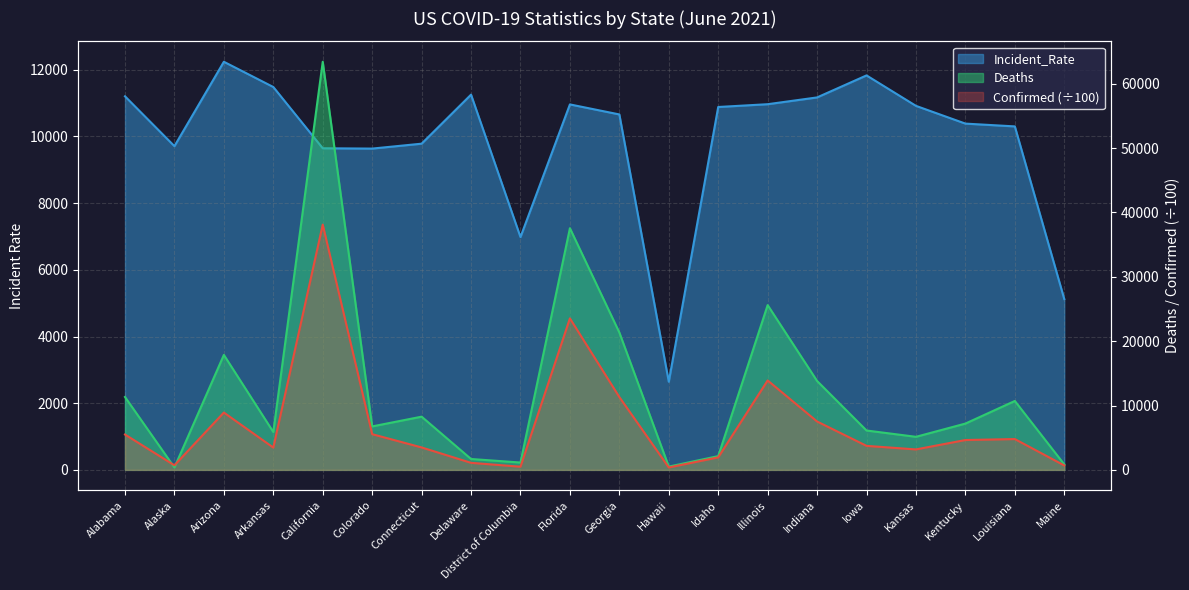

List the series in order of their peak value, highest first.

Deaths, Confirmed, Incident_Rate